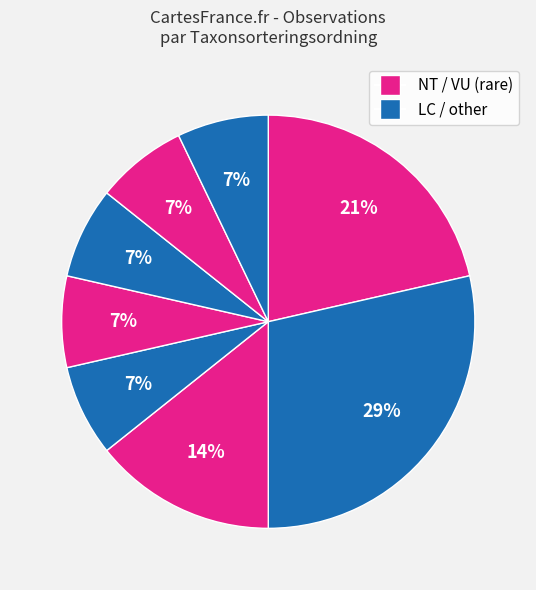

Count the number of slices in the pie.

8